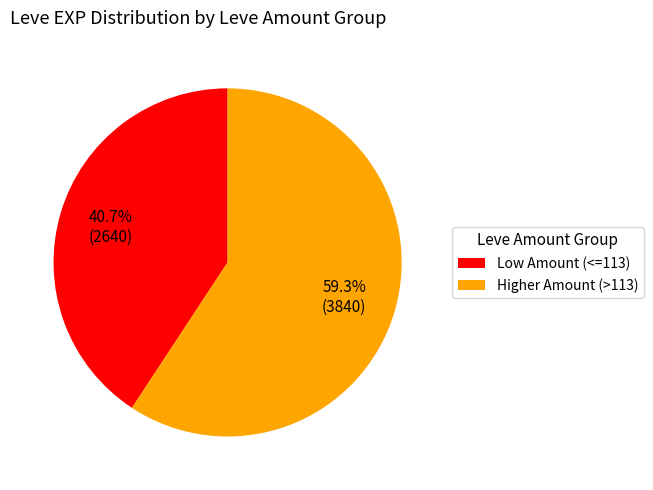

To the nearest percent, what is the difference between the largest and smallest slice percentages?

19%